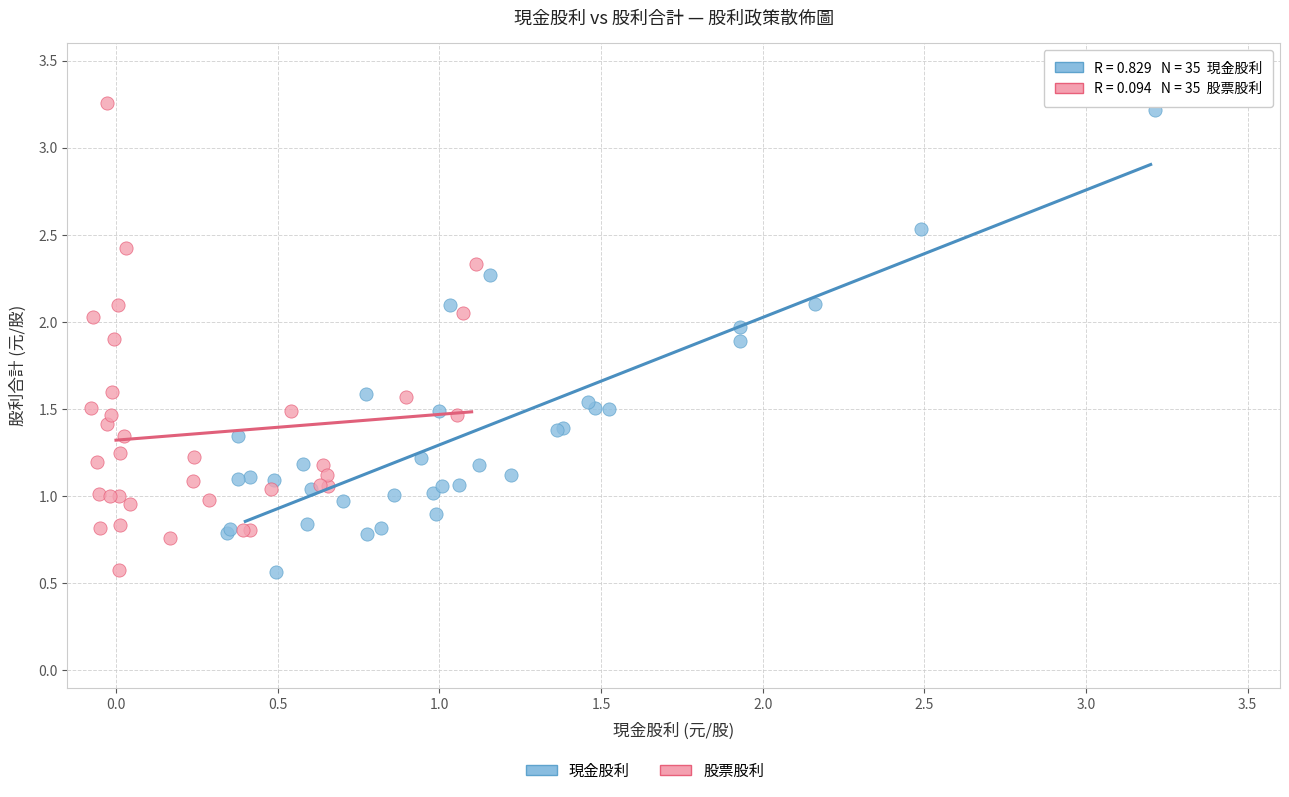

Which series has the widest spread of Y values?

股票股利